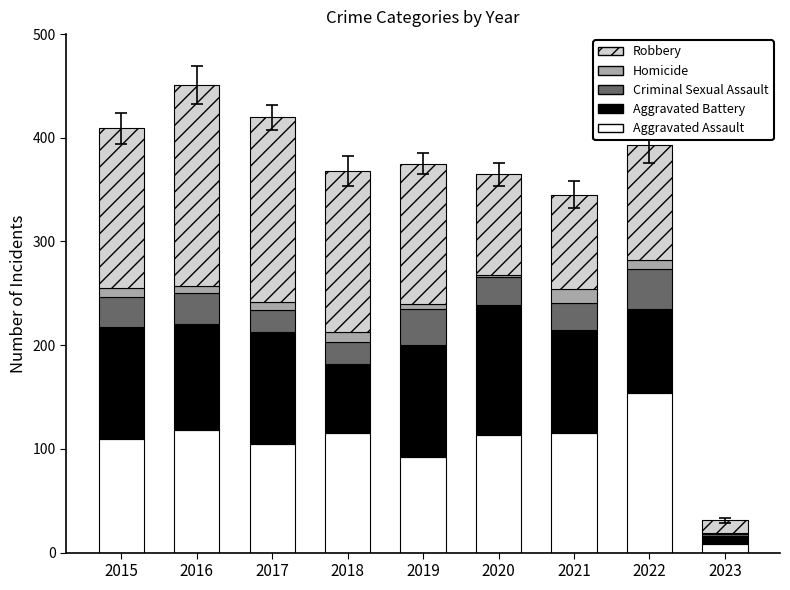

What are all the series names shown in the legend?

Robbery, Homicide, Criminal Sexual Assault, Aggravated Battery, Aggravated Assault